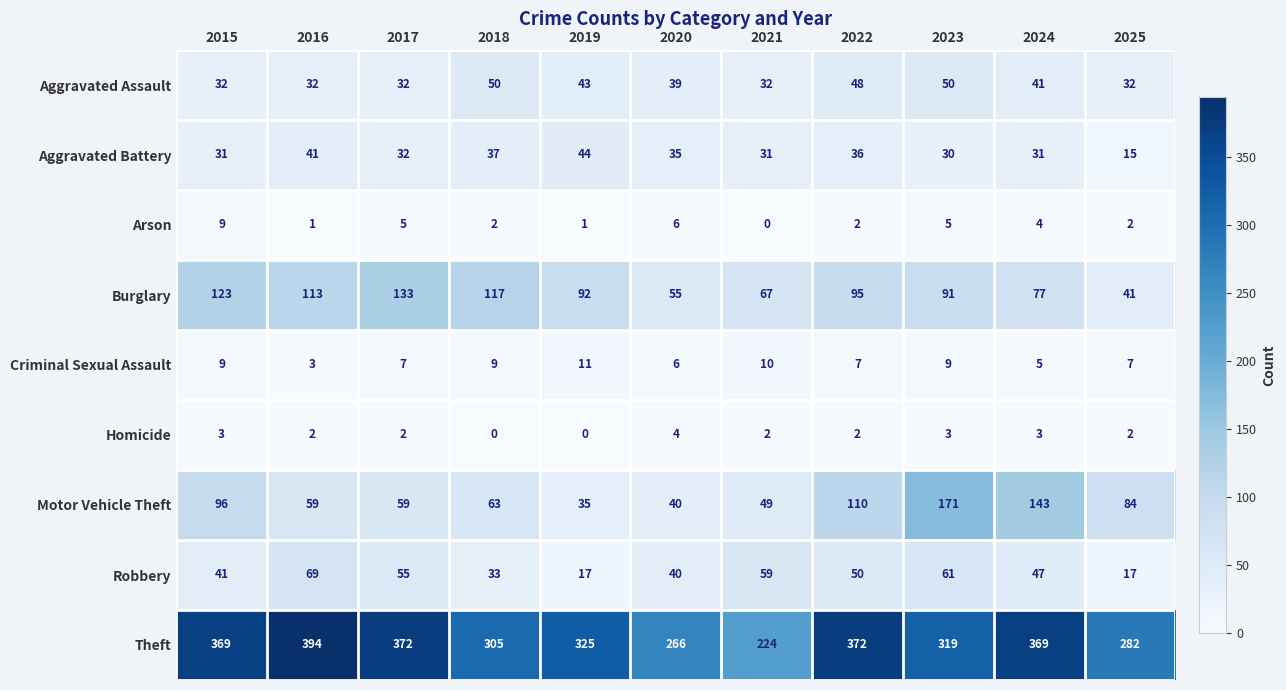

How many data points in Aggravated Battery are less than 32?

5